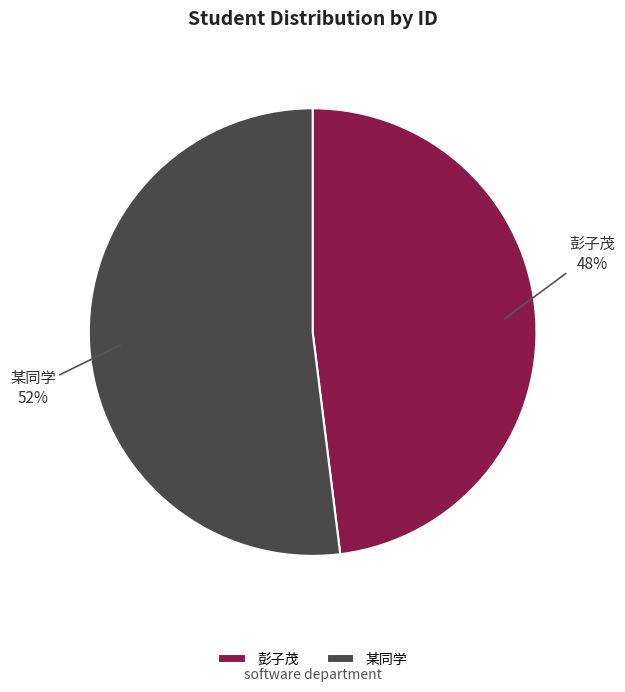

Count the number of slices in the pie.

2